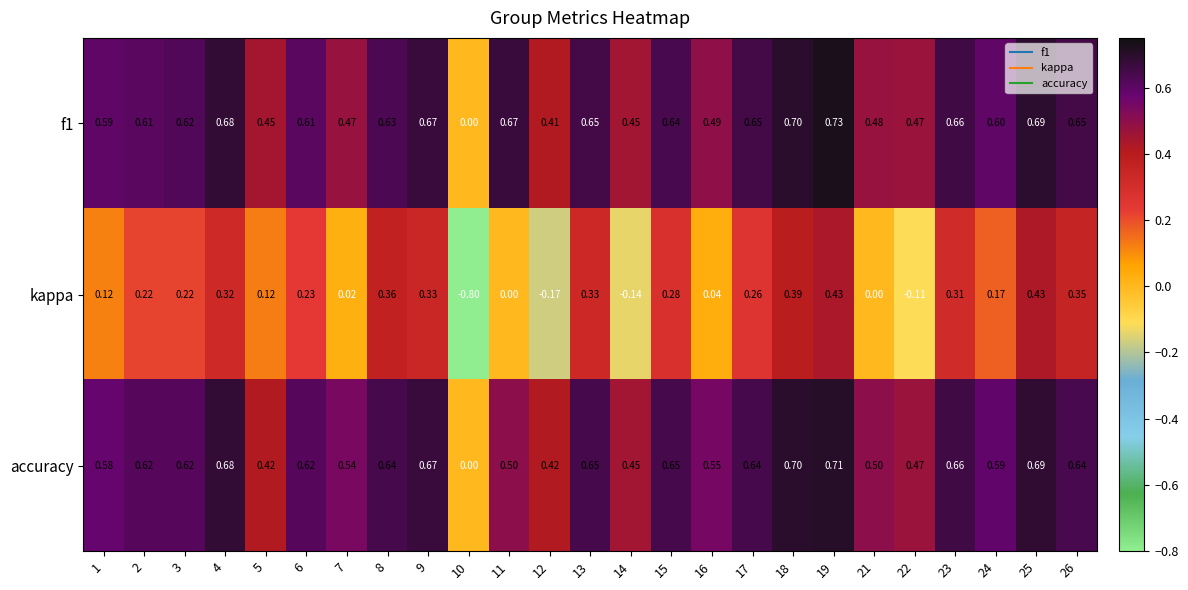

What is the smallest value displayed?

-0.8